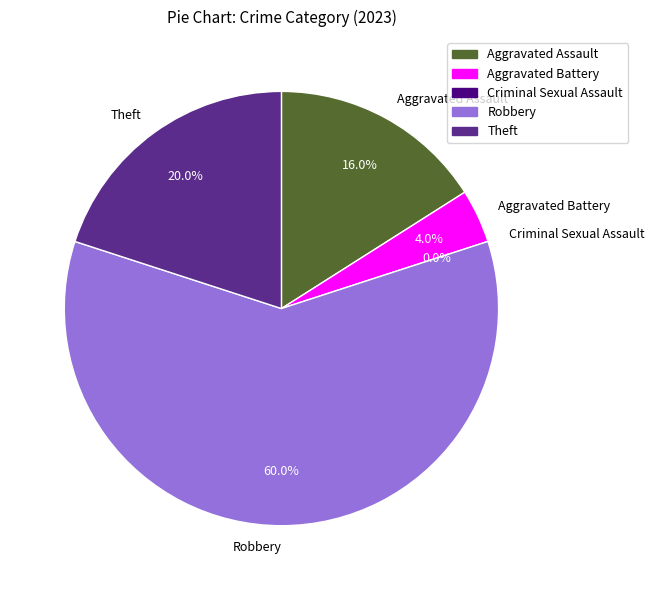

What is the majority slice?

Robbery